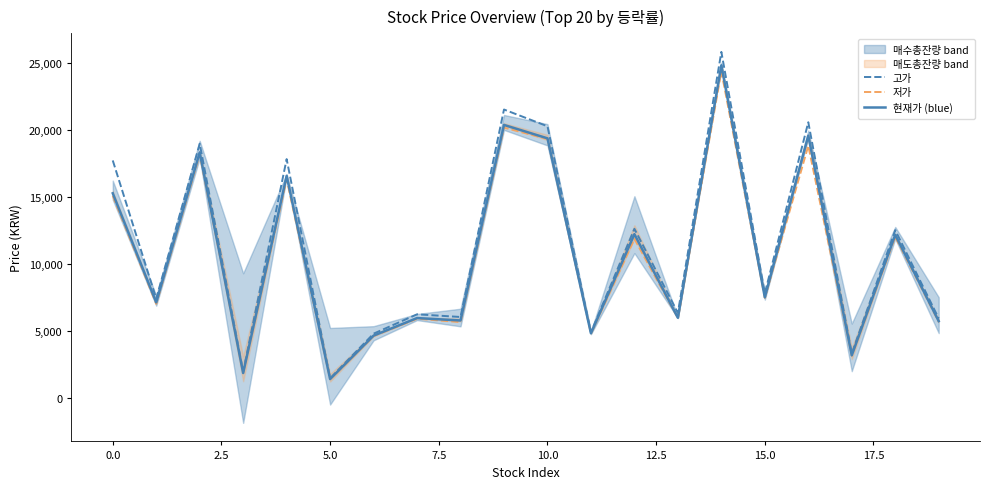

Which series has the largest total across all categories?

고가